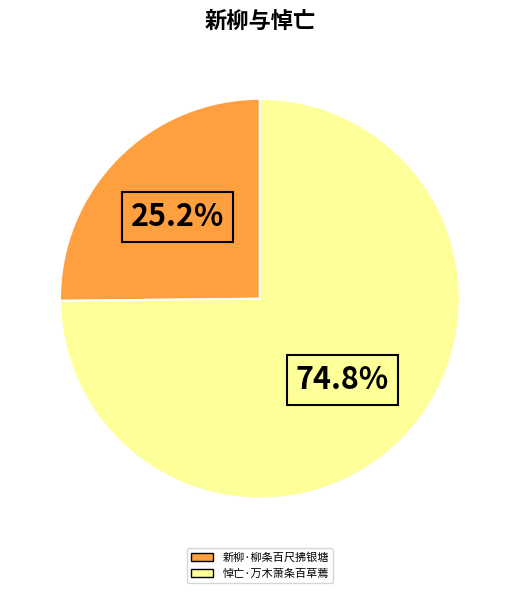

How many slices are in this pie chart?

2